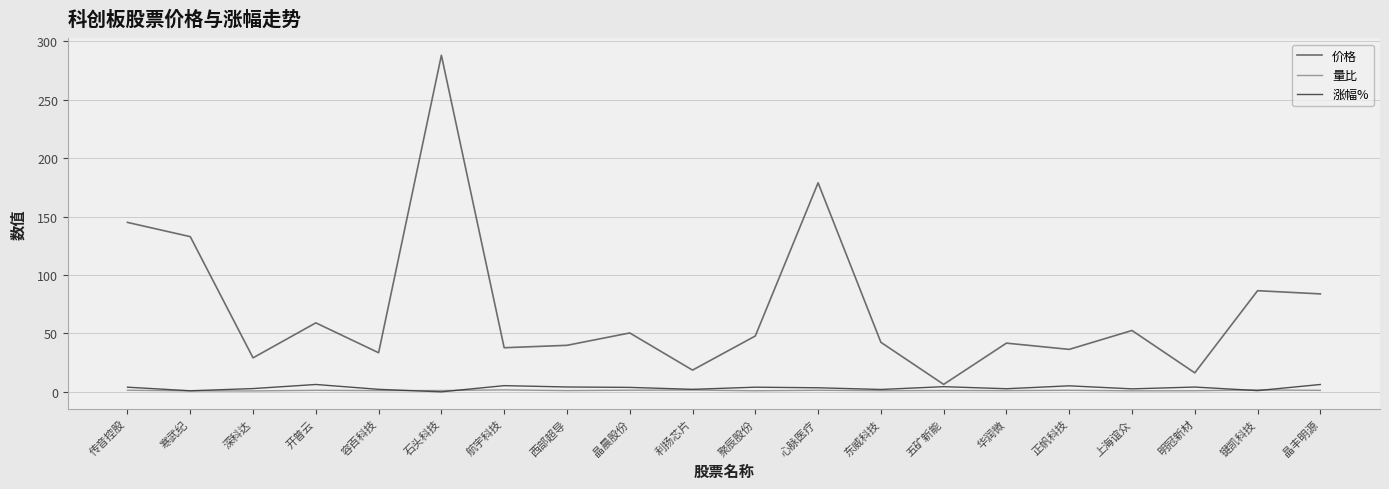

List the series in order of their peak value, highest first.

价格, 涨幅%, 量比